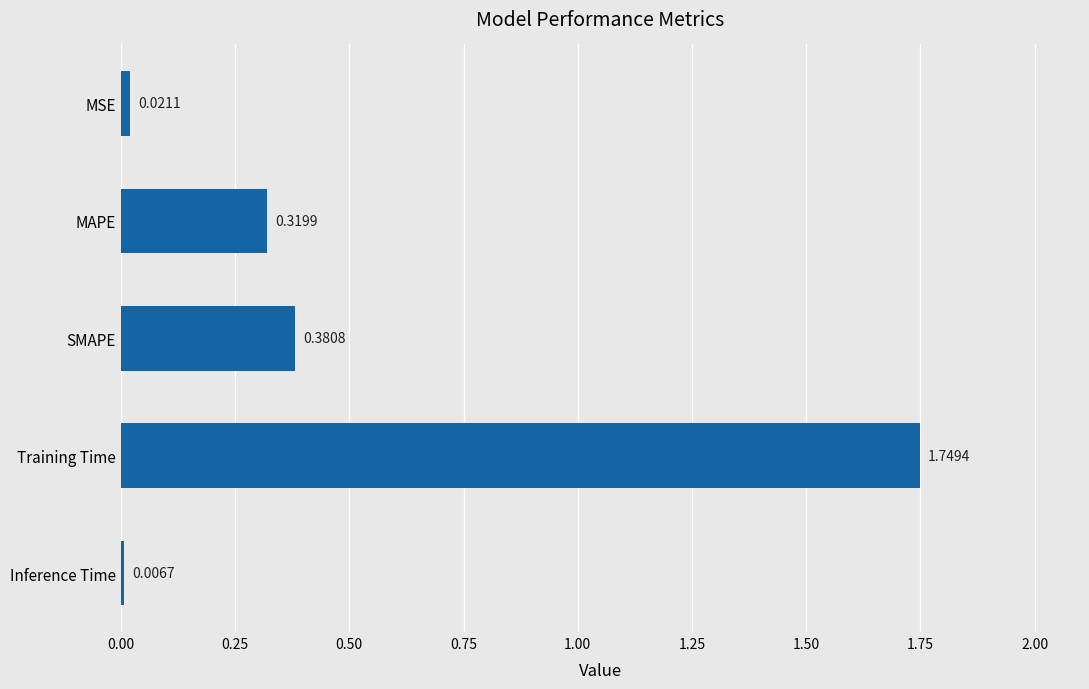

What is the label of the 1st bar from the top?

MSE